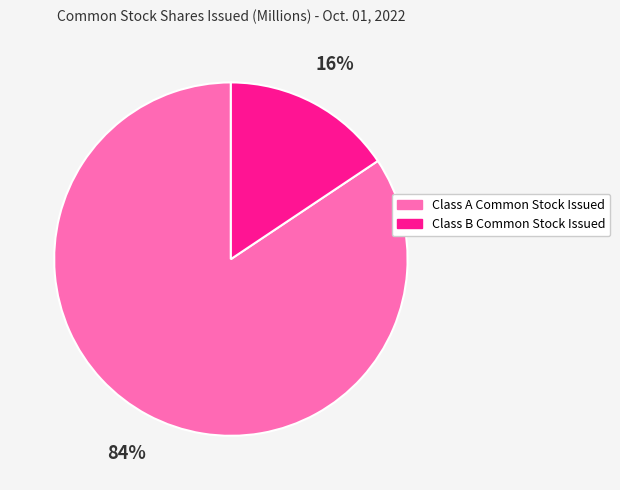

Which slice is the smallest?

Class B Common Stock Issued